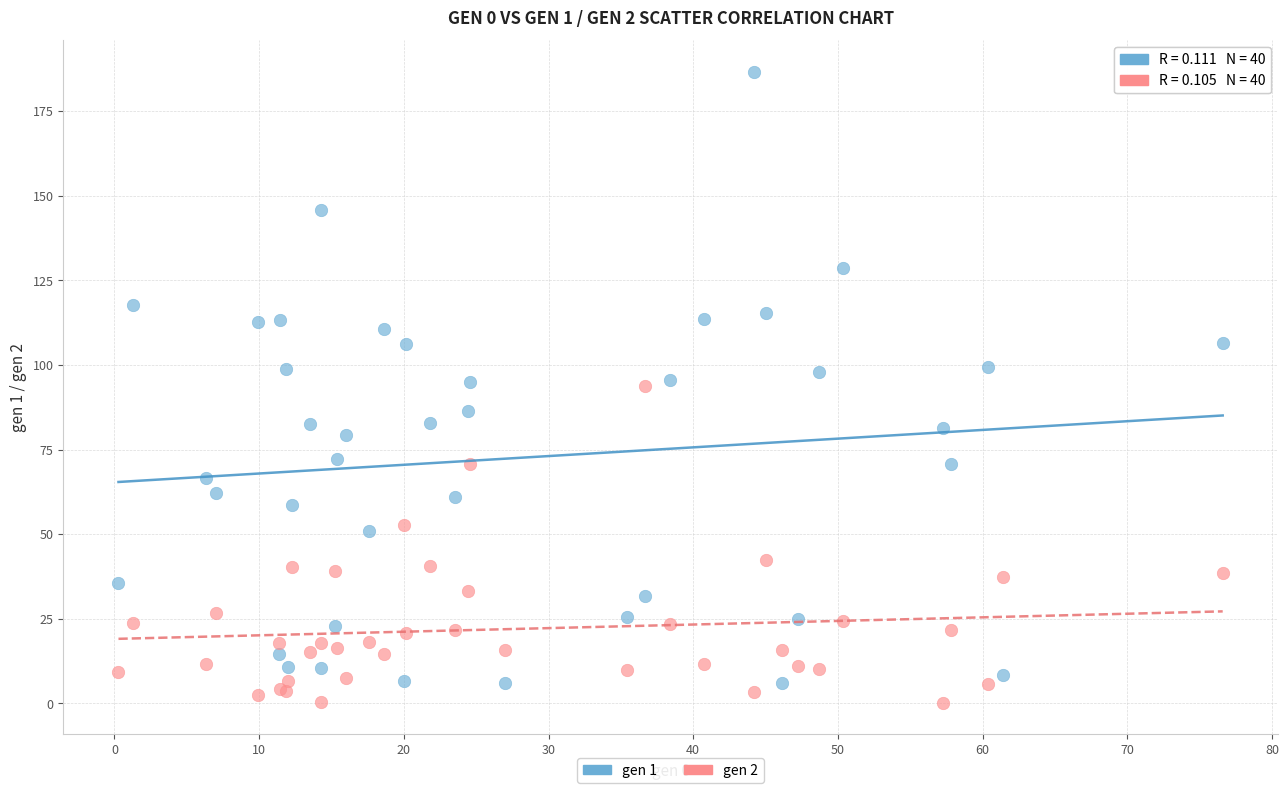

Which series reaches the minimum Y coordinate?

gen 2